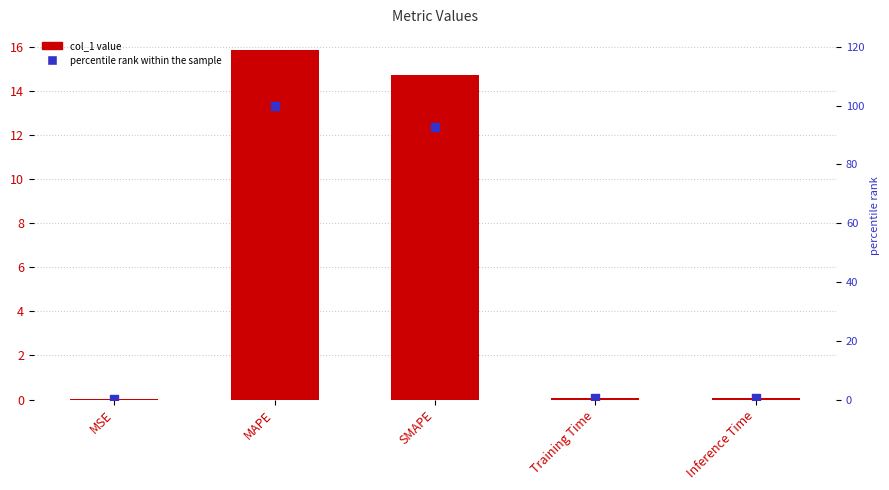

At how many categories does at least one series exceed 90?

2